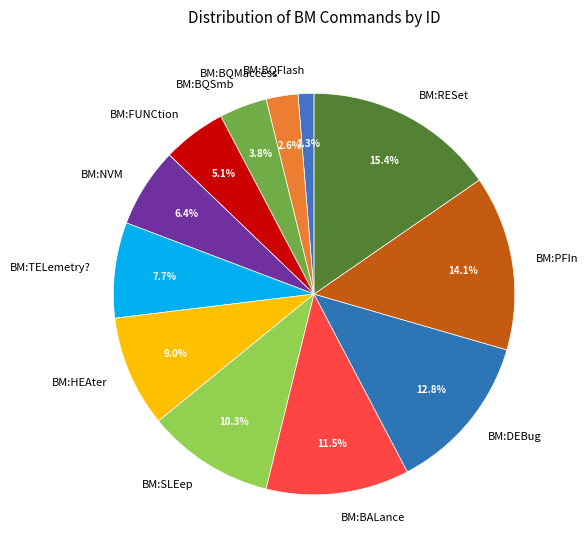

What is the largest slice in the pie chart?

BM:RESet